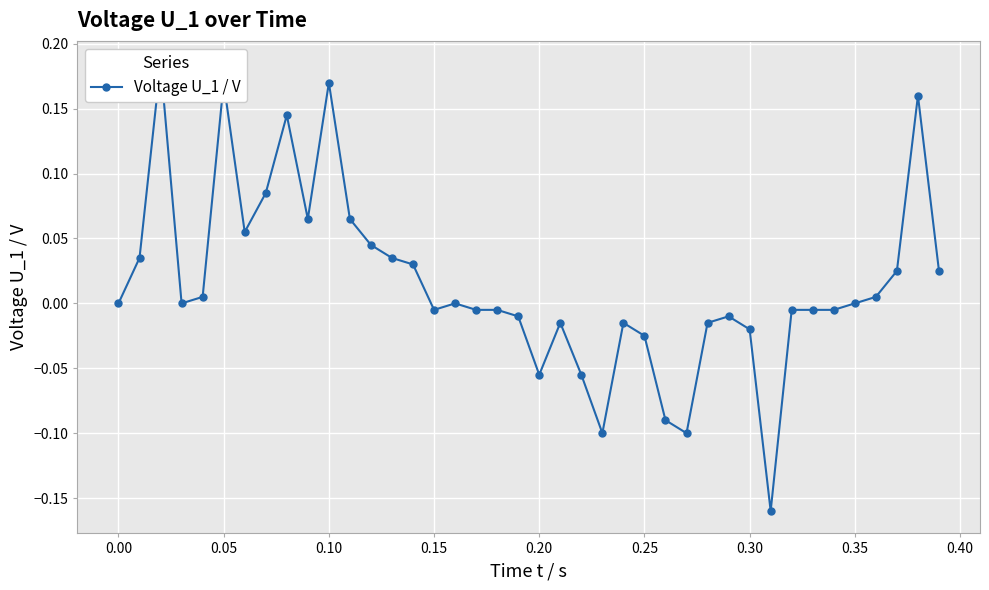

At which category does the chart reach its peak across all series?

0.05